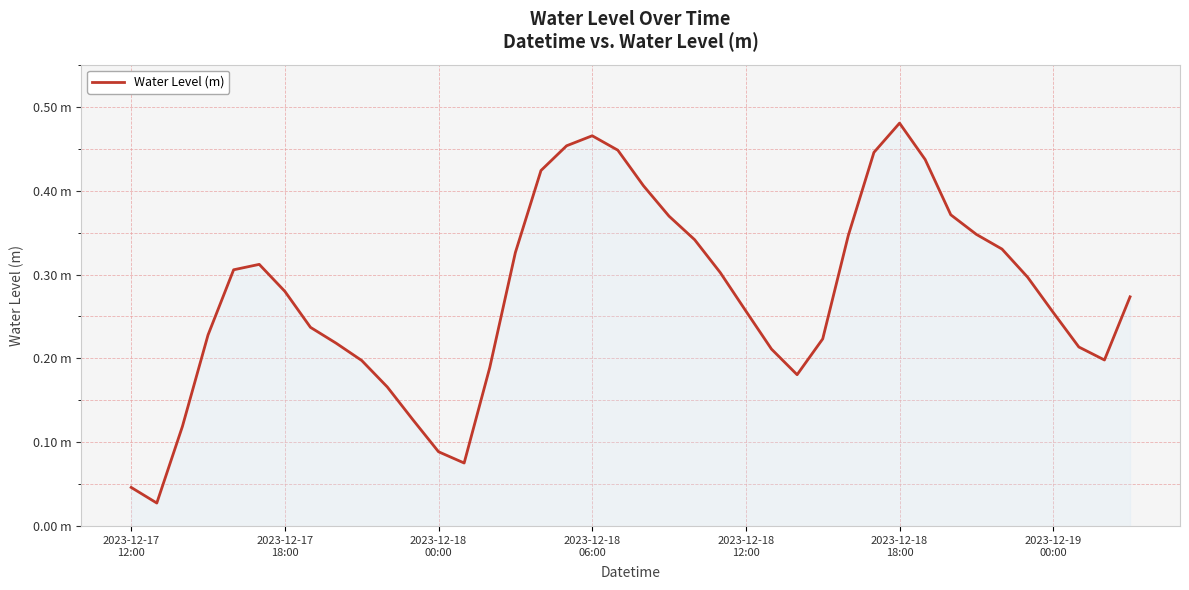

Does the chart display data point markers on the line(s)?

No